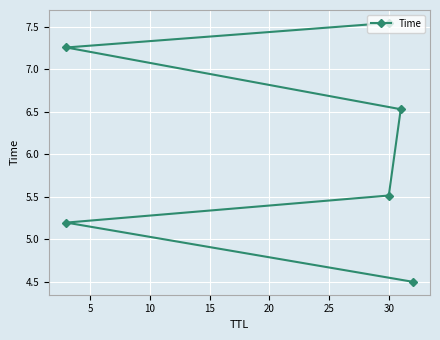

Reading right to left, list all the values displayed in this chart.

7.5	7.3	6.5	5.5	5.2	4.5